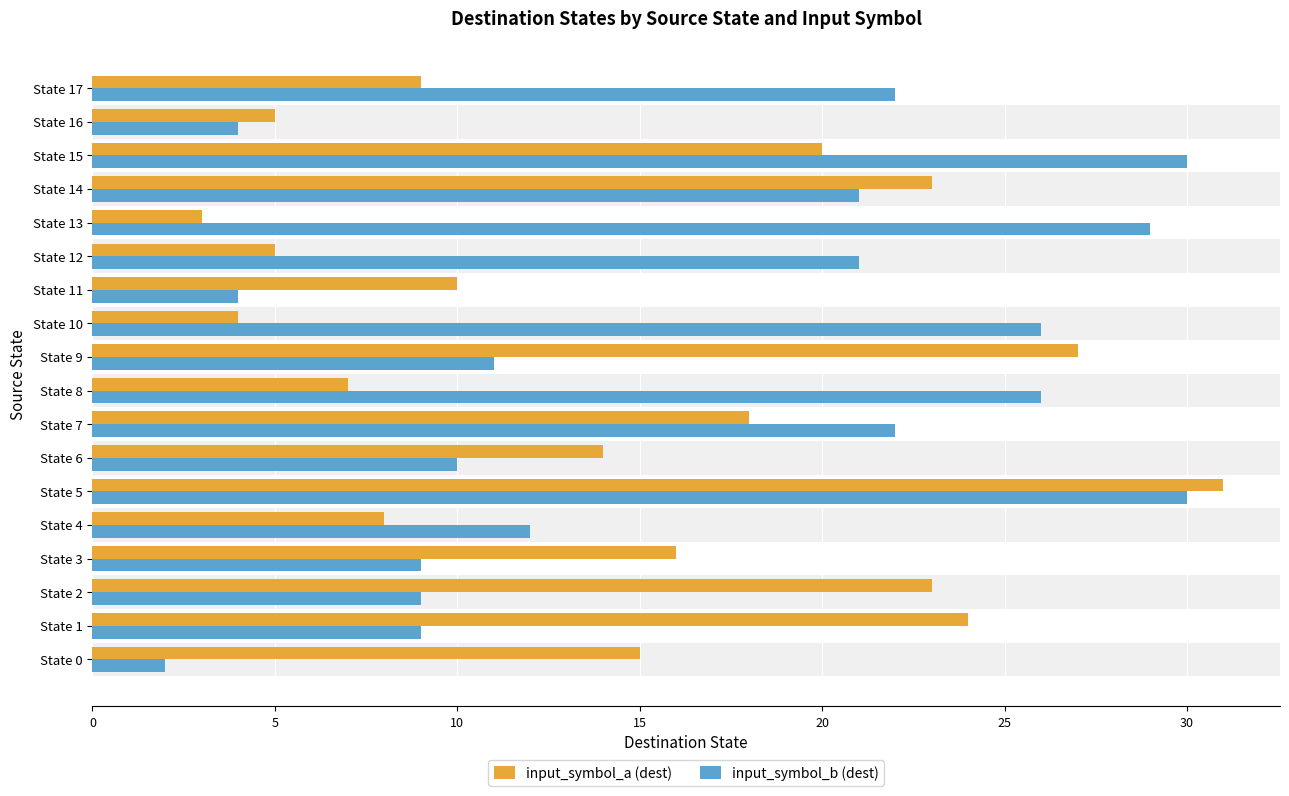

List the series in order of their overall mean, lowest first.

input_symbol_a (dest), input_symbol_b (dest)